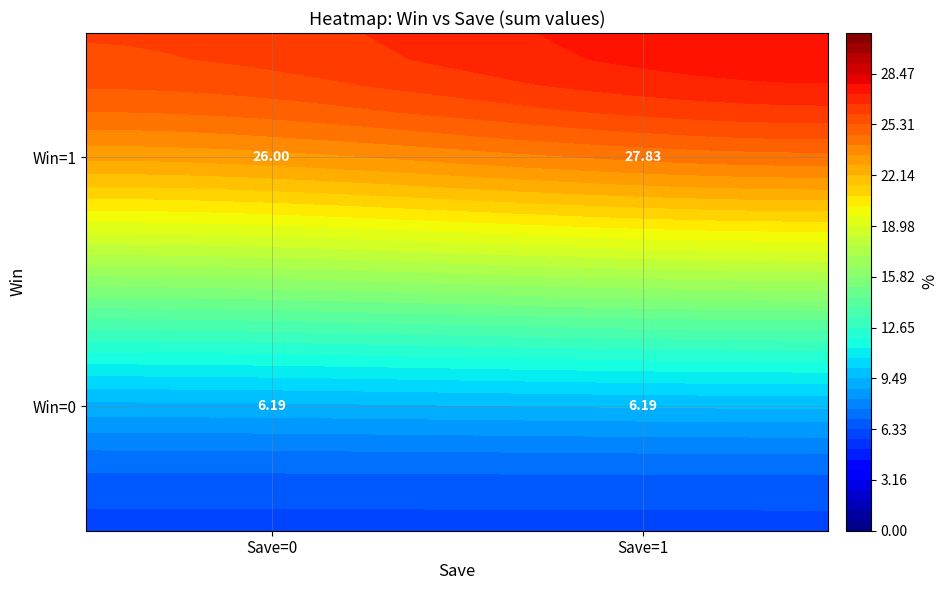

Which label corresponds to the largest value in the chart?

1